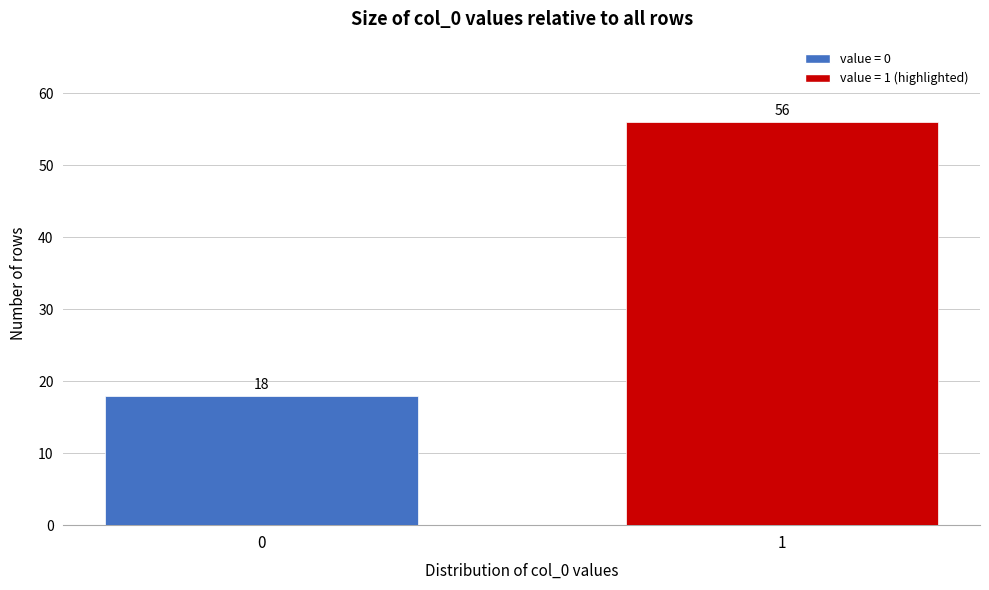

Reading left to right, transcribe all the data shown in this chart.

0=18	1=56